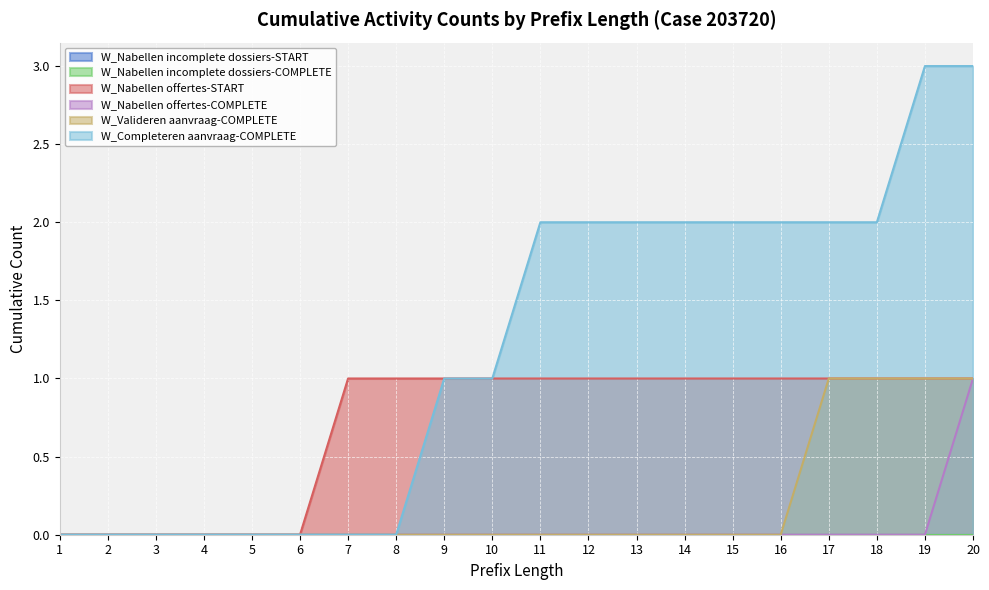

Does the chart display data point markers on the line(s)?

No